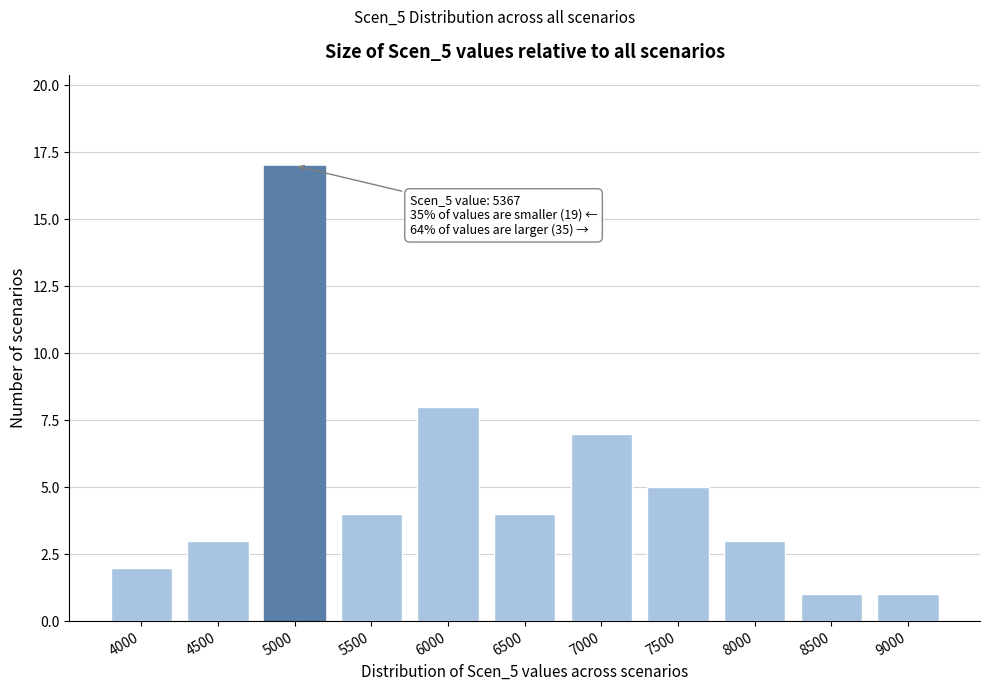

Reading left to right, list all the values displayed in this chart.

4000=2	4500=3	5000=17	5500=4	6000=8	6500=4	7000=7	7500=5	8000=3	8500=1	9000=1